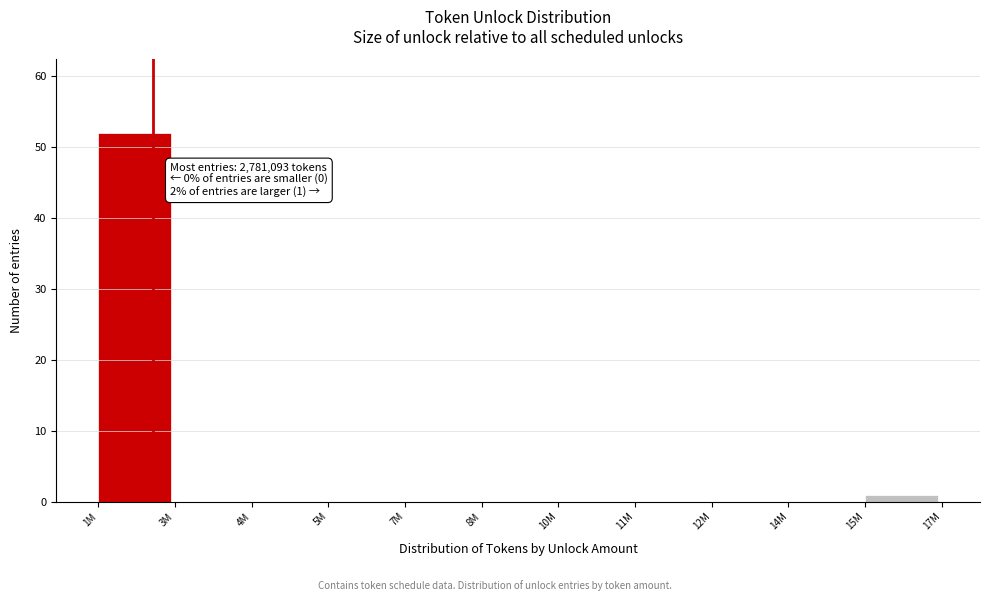

Reading right to left, list all the values displayed in this chart.

15M=1	14M=0	12M=0	11M=0	10M=0	8M=0	7M=0	5M=0	4M=0	3M=0	1M=52